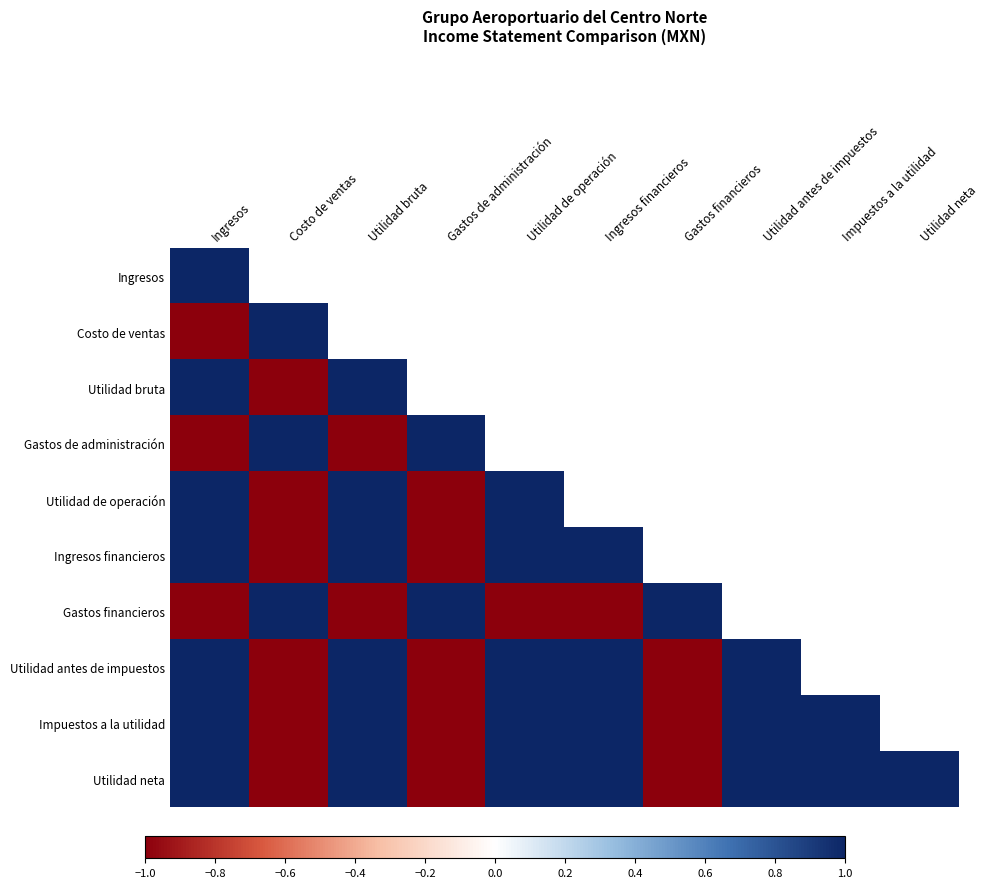

Reading right to left, what are all the values shown in this chart?

Ingresos: Utilidad neta=1.0	Impuestos a la utilidad=1.0	Utilidad antes de impuestos=1.0	Gastos financieros=-1.0	Ingresos financieros=1.0	Utilidad de operación=1.0	Gastos de administración=-1.0	Utilidad bruta=1.0	Costo de ventas=-1.0	Ingresos=1.0
Costo de ventas: Utilidad neta=-1.0	Impuestos a la utilidad=-1.0	Utilidad antes de impuestos=-1.0	Gastos financieros=1.0	Ingresos financieros=-1.0	Utilidad de operación=-1.0	Gastos de administración=1.0	Utilidad bruta=-1.0	Costo de ventas=1.0	Ingresos=-1.0
Utilidad bruta: Utilidad neta=1.0	Impuestos a la utilidad=1.0	Utilidad antes de impuestos=1.0	Gastos financieros=-1.0	Ingresos financieros=1.0	Utilidad de operación=1.0	Gastos de administración=-1.0	Utilidad bruta=1.0	Costo de ventas=-1.0	Ingresos=1.0
Gastos de administración: Utilidad neta=-1.0	Impuestos a la utilidad=-1.0	Utilidad antes de impuestos=-1.0	Gastos financieros=1.0	Ingresos financieros=-1.0	Utilidad de operación=-1.0	Gastos de administración=1.0	Utilidad bruta=-1.0	Costo de ventas=1.0	Ingresos=-1.0
Utilidad de operación: Utilidad neta=1.0	Impuestos a la utilidad=1.0	Utilidad antes de impuestos=1.0	Gastos financieros=-1.0	Ingresos financieros=1.0	Utilidad de operación=1.0	Gastos de administración=-1.0	Utilidad bruta=1.0	Costo de ventas=-1.0	Ingresos=1.0
Ingresos financieros: Utilidad neta=1.0	Impuestos a la utilidad=1.0	Utilidad antes de impuestos=1.0	Gastos financieros=-1.0	Ingresos financieros=1.0	Utilidad de operación=1.0	Gastos de administración=-1.0	Utilidad bruta=1.0	Costo de ventas=-1.0	Ingresos=1.0
Gastos financieros: Utilidad neta=-1.0	Impuestos a la utilidad=-1.0	Utilidad antes de impuestos=-1.0	Gastos financieros=1.0	Ingresos financieros=-1.0	Utilidad de operación=-1.0	Gastos de administración=1.0	Utilidad bruta=-1.0	Costo de ventas=1.0	Ingresos=-1.0
Utilidad antes de impuestos: Utilidad neta=1.0	Impuestos a la utilidad=1.0	Utilidad antes de impuestos=1.0	Gastos financieros=-1.0	Ingresos financieros=1.0	Utilidad de operación=1.0	Gastos de administración=-1.0	Utilidad bruta=1.0	Costo de ventas=-1.0	Ingresos=1.0
Impuestos a la utilidad: Utilidad neta=1.0	Impuestos a la utilidad=1.0	Utilidad antes de impuestos=1.0	Gastos financieros=-1.0	Ingresos financieros=1.0	Utilidad de operación=1.0	Gastos de administración=-1.0	Utilidad bruta=1.0	Costo de ventas=-1.0	Ingresos=1.0
Utilidad neta: Utilidad neta=1.0	Impuestos a la utilidad=1.0	Utilidad antes de impuestos=1.0	Gastos financieros=-1.0	Ingresos financieros=1.0	Utilidad de operación=1.0	Gastos de administración=-1.0	Utilidad bruta=1.0	Costo de ventas=-1.0	Ingresos=1.0